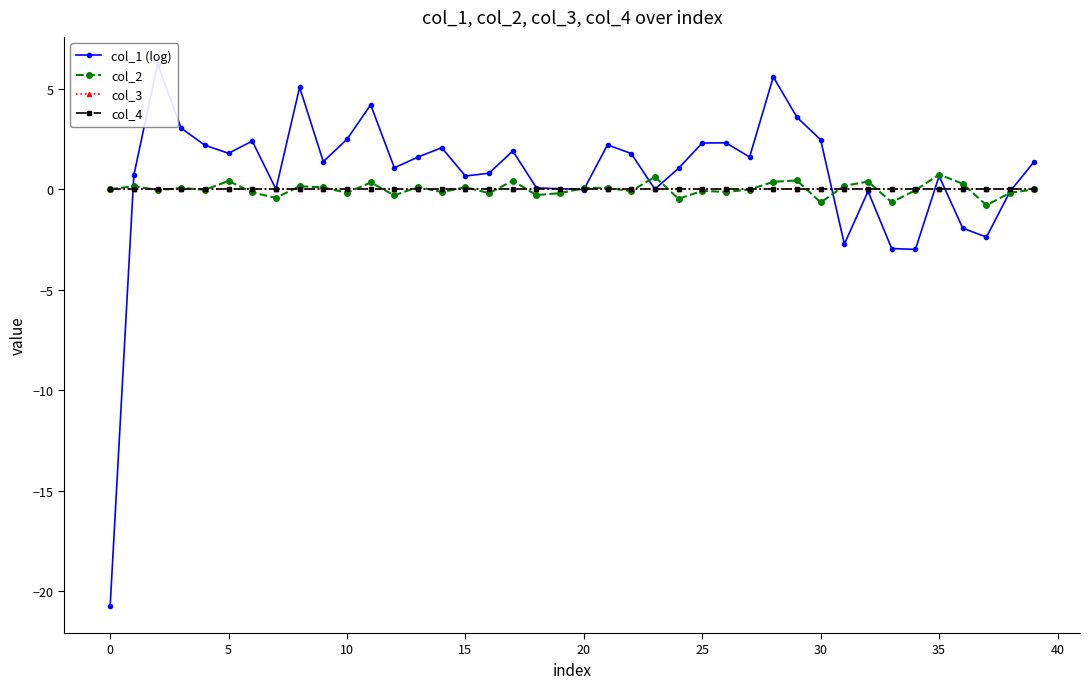

List the series in order of their peak value, lowest first.

col_3, col_4, col_2, col_1 (log)